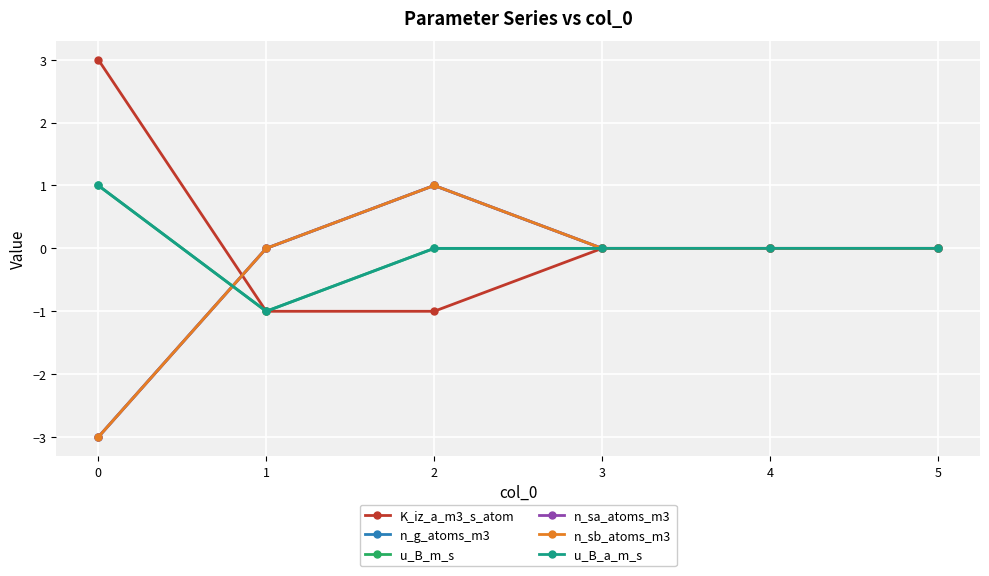

At which category is the sum across all series the highest?

2